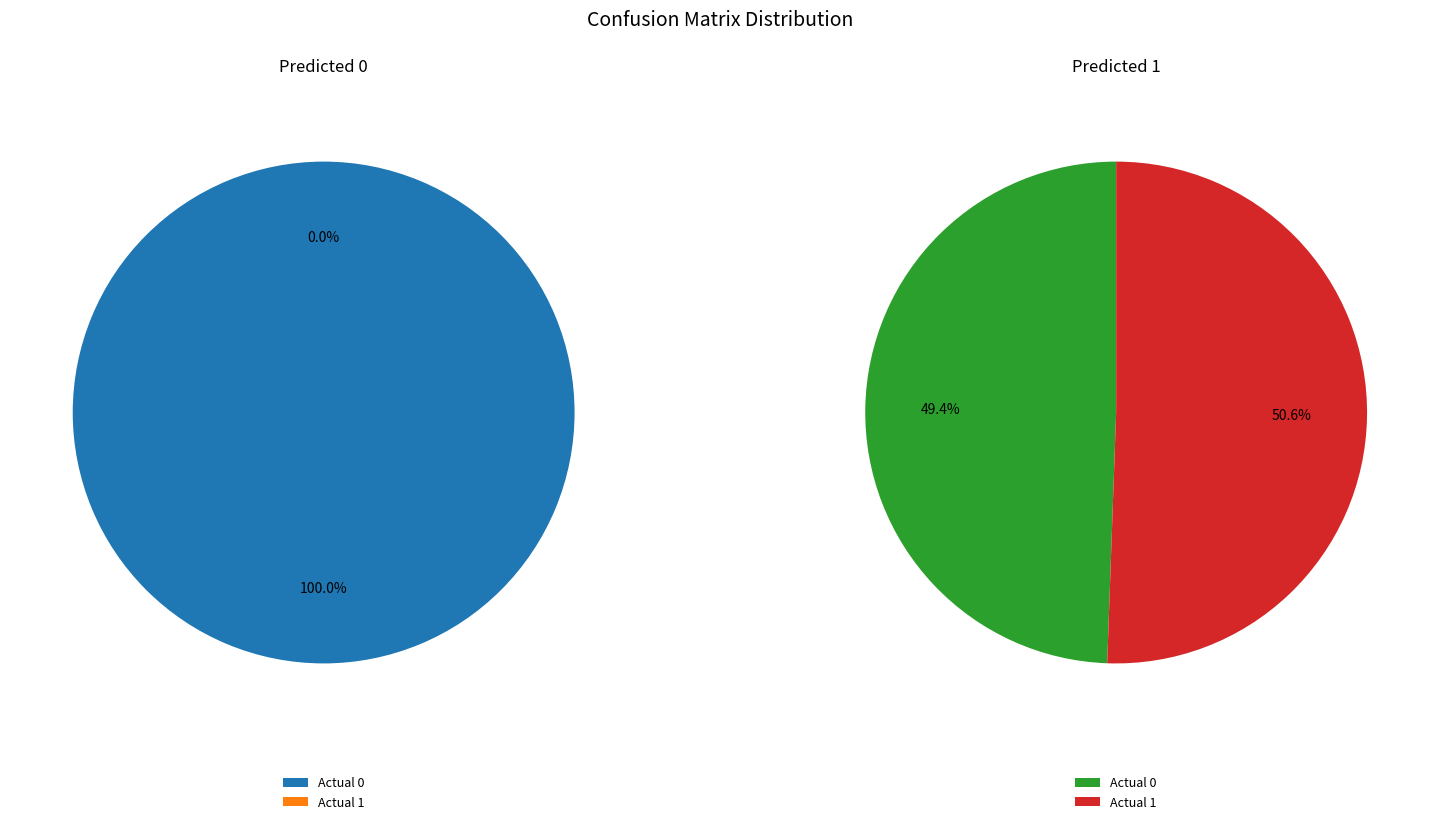

To the nearest percent, what portion does Actual 1 represent?

51%